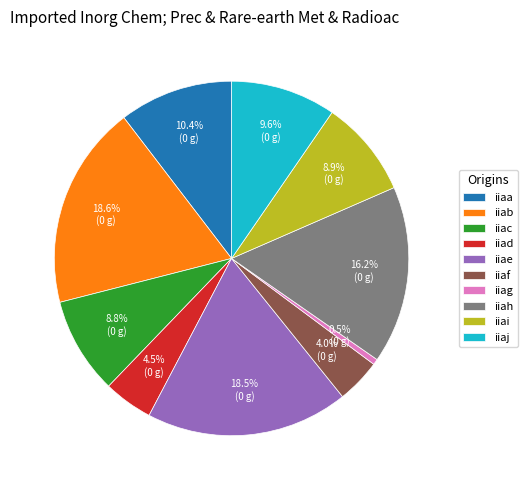

Which category has the smallest portion of the pie?

iiag